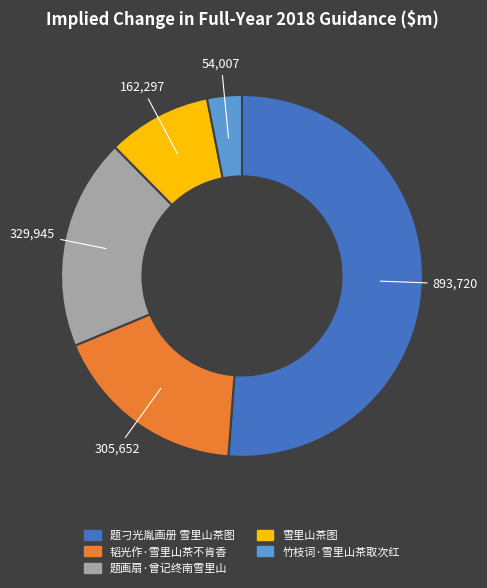

Rank the categories by value from lowest to highest.

竹枝词·雪里山茶取次红, 雪里山茶图, 韬光作·雪里山茶不肯香, 题画扇·曾记终南雪里山, 题刁光胤画册 雪里山茶图